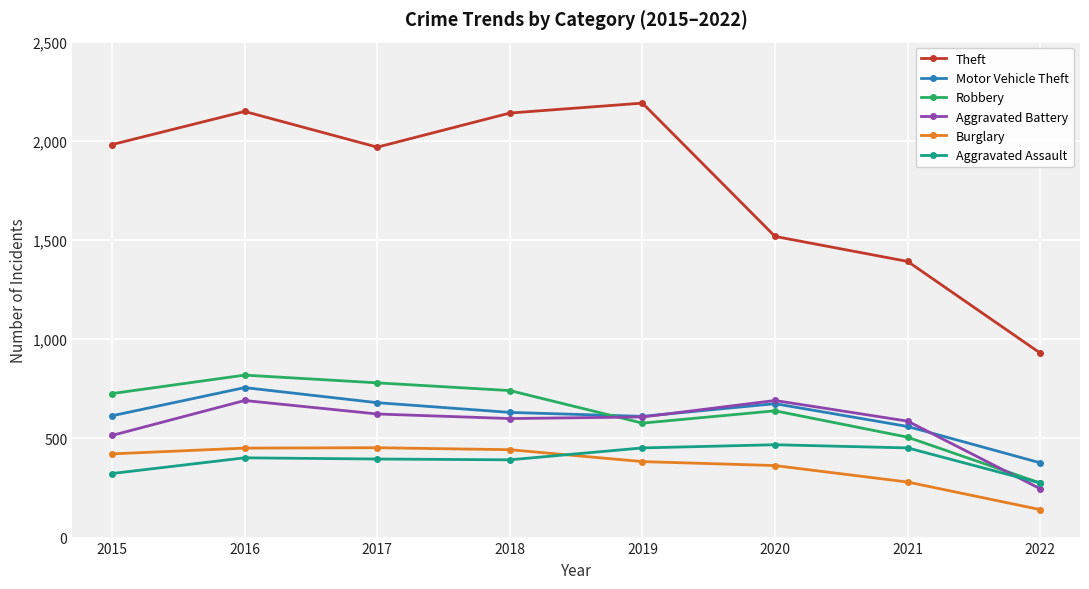

Count the number of categories in the chart.

8